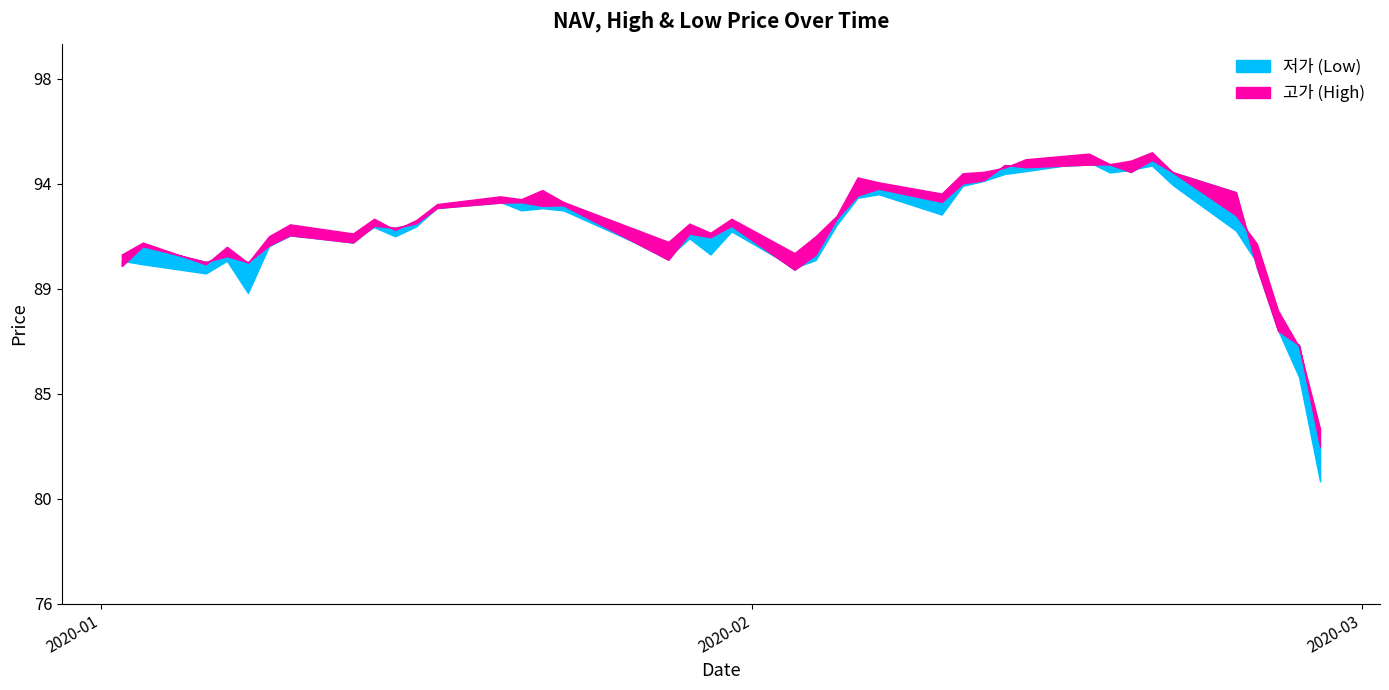

Which category has the lowest value in the 고가 series?

2020-02-28